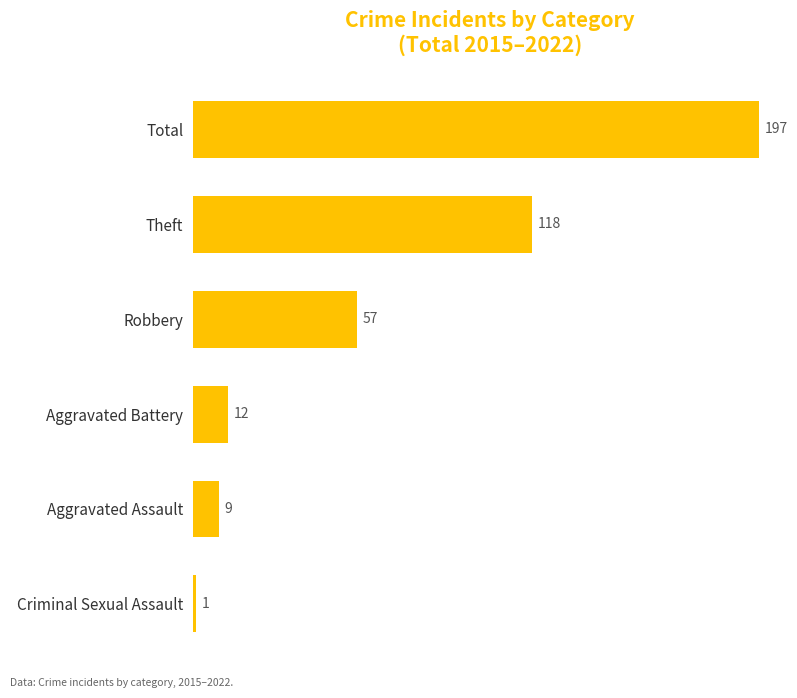

What is the ratio of the value at Robbery to the value at Aggravated Assault?

6.3